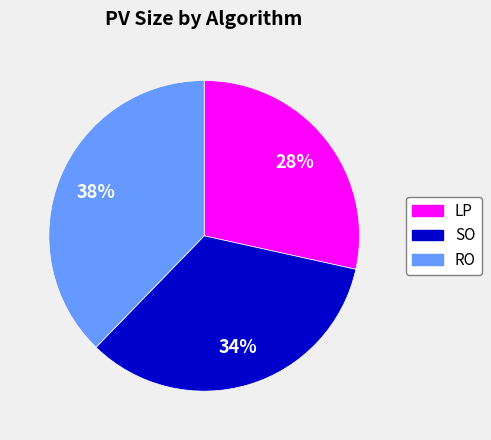

To the nearest percent, what is the average slice percentage?

33%